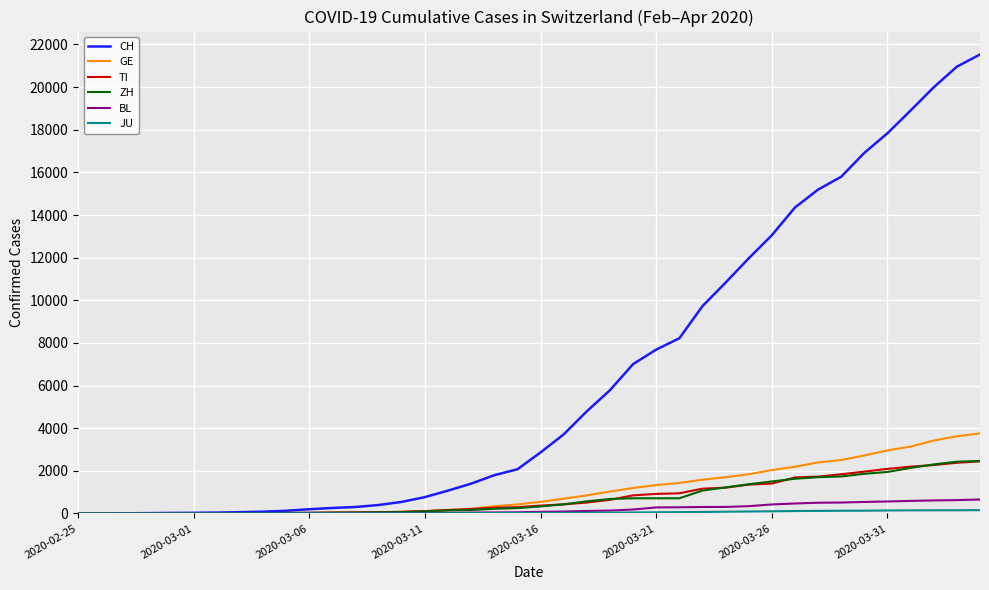

Which series has the largest total across all categories?

CH